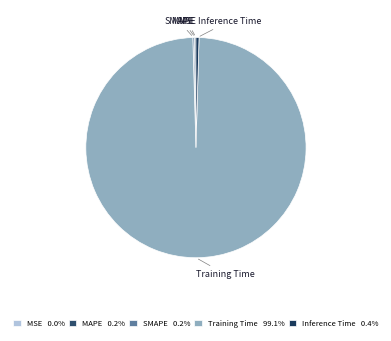

Which category accounts for the majority?

Training Time